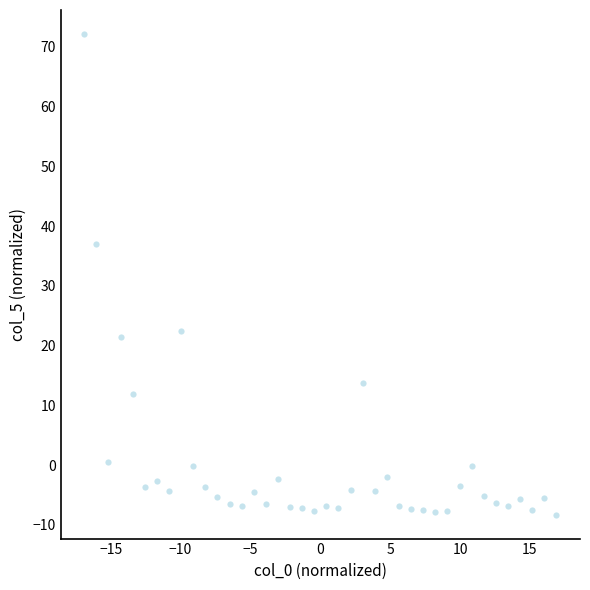

What Y value in the scatter plot is closest to 31?

37.0